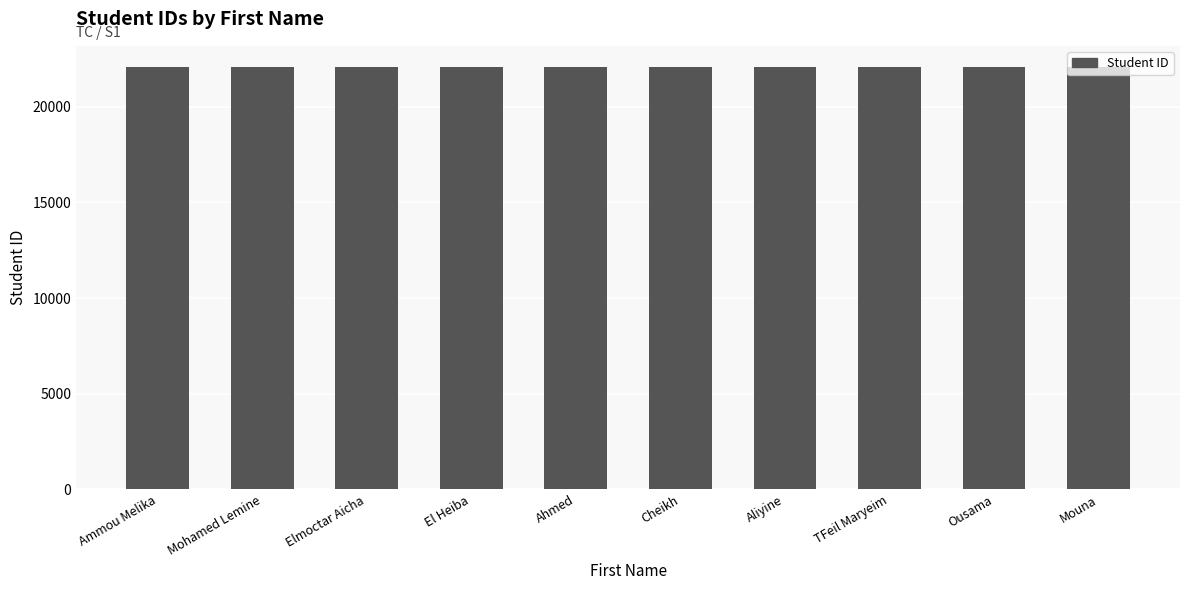

What is the sum of the values at Ousama and El Heiba?

44171